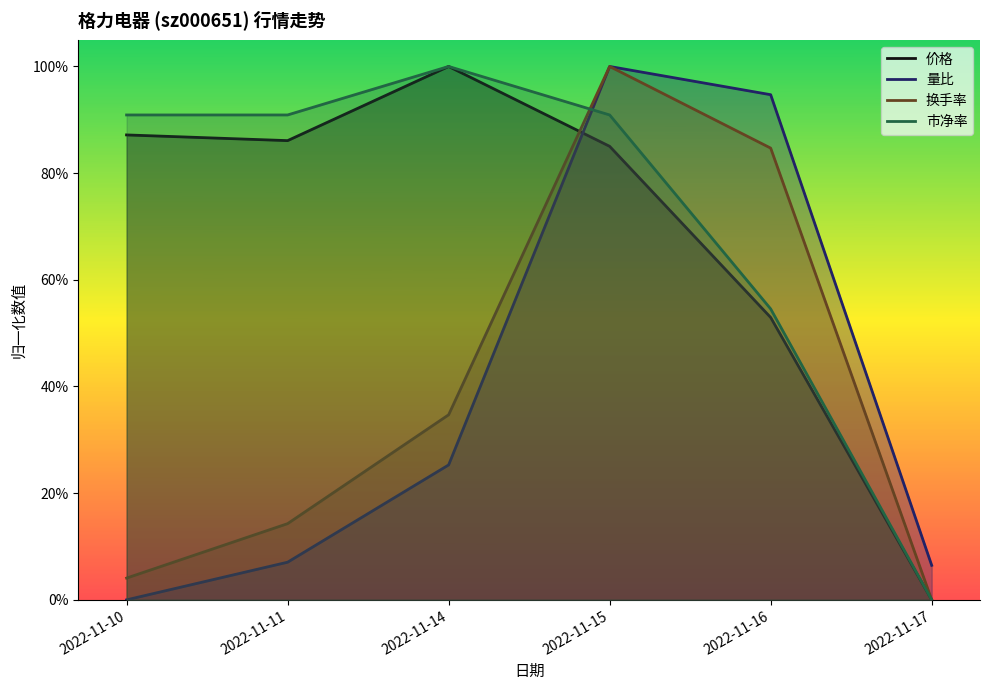

Rank the categories by 价格 value from highest to lowest.

2022-11-14, 2022-11-10, 2022-11-11, 2022-11-15, 2022-11-16, 2022-11-17